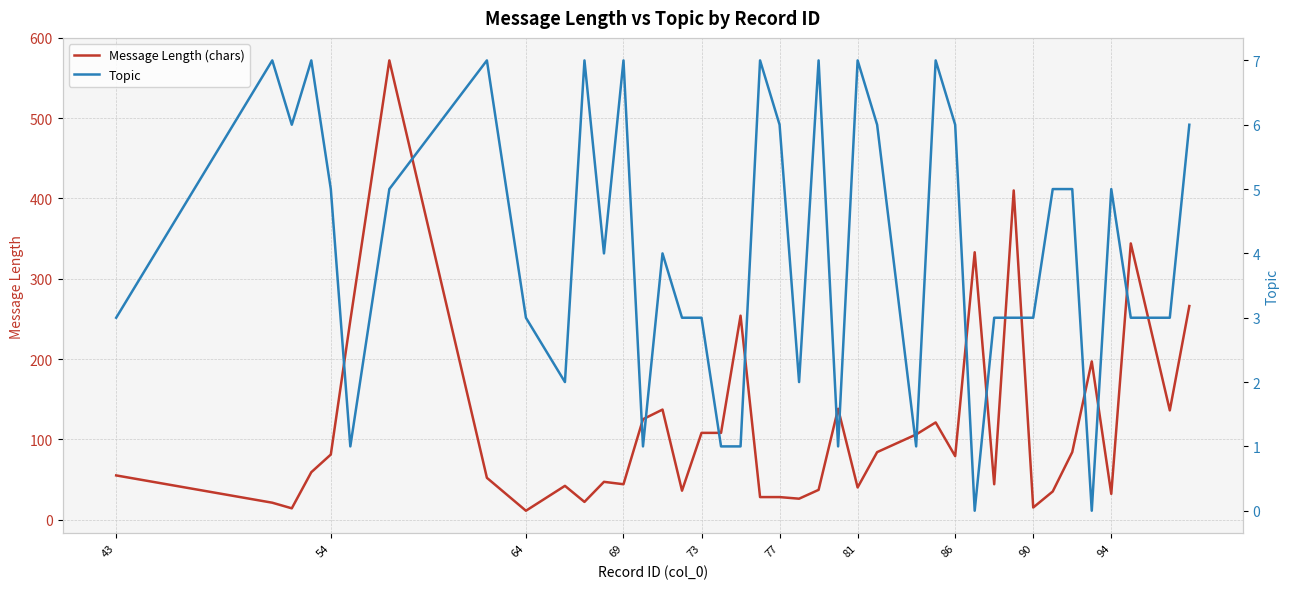

Which series has the largest total across all categories?

Message Length (chars)